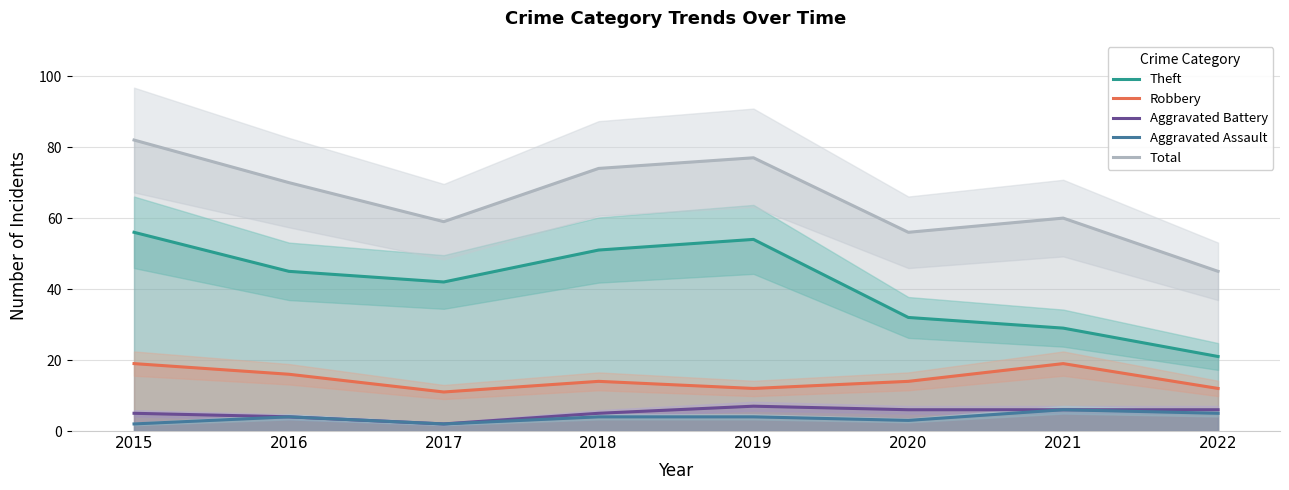

True or false: Aggravated Assault and Robbery cross at least once.

False